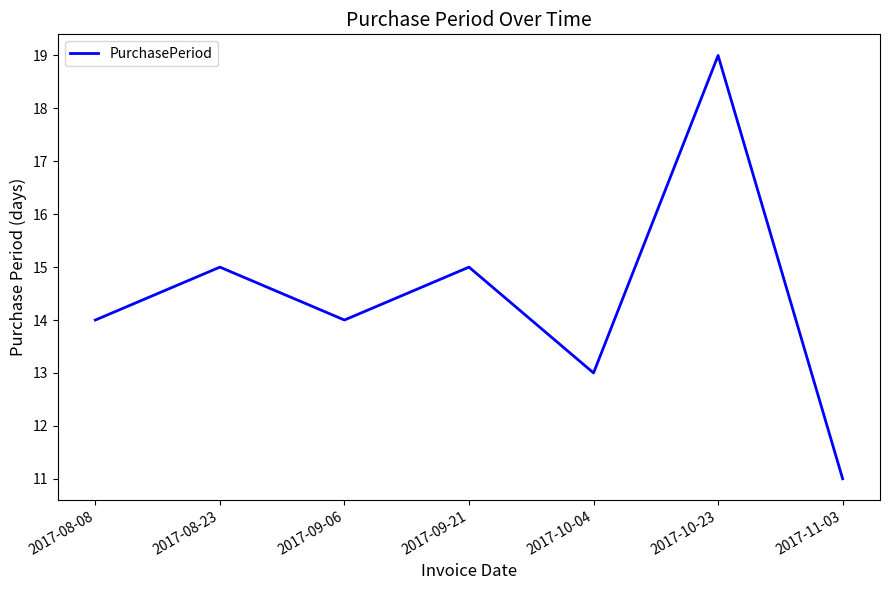

Count the number of data series in this chart.

1